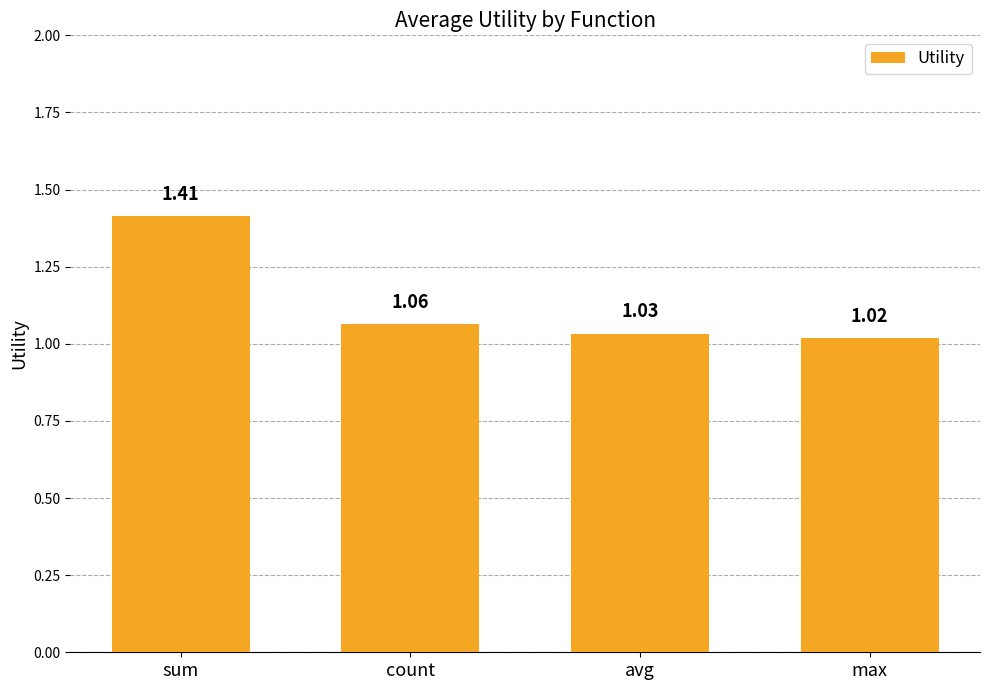

Which category has the highest value across all series?

sum